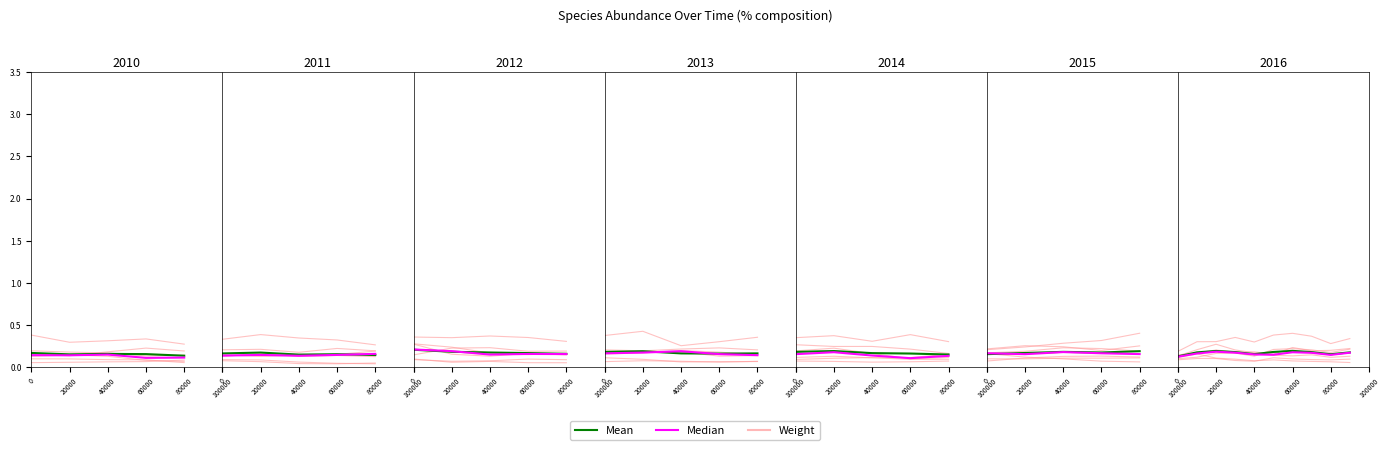

True or false: Weight and Median intersect in this chart.

True